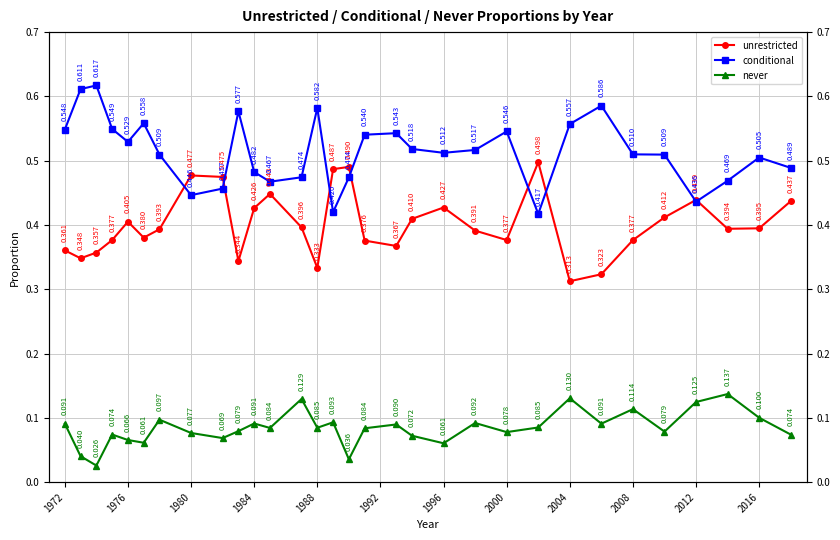

What position from the right is 1988?

26